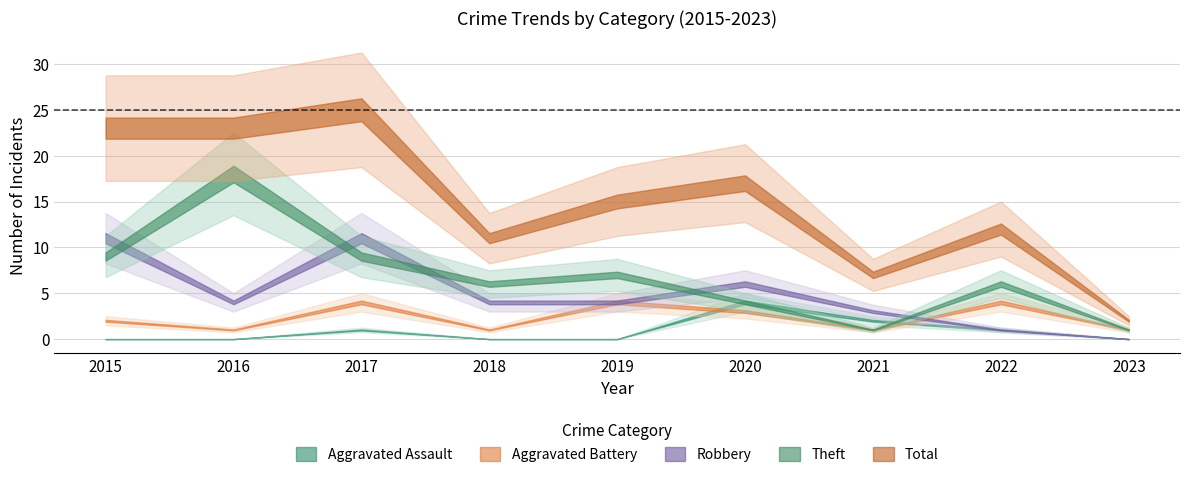

Which series has the largest range (max minus min)?

Total